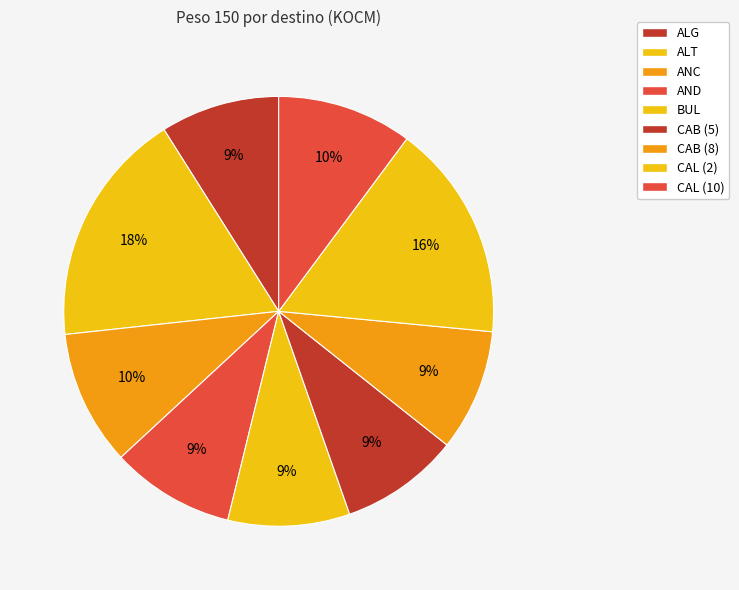

Combined, what portion of the pie is CAL (10) and ALG?

19.1%